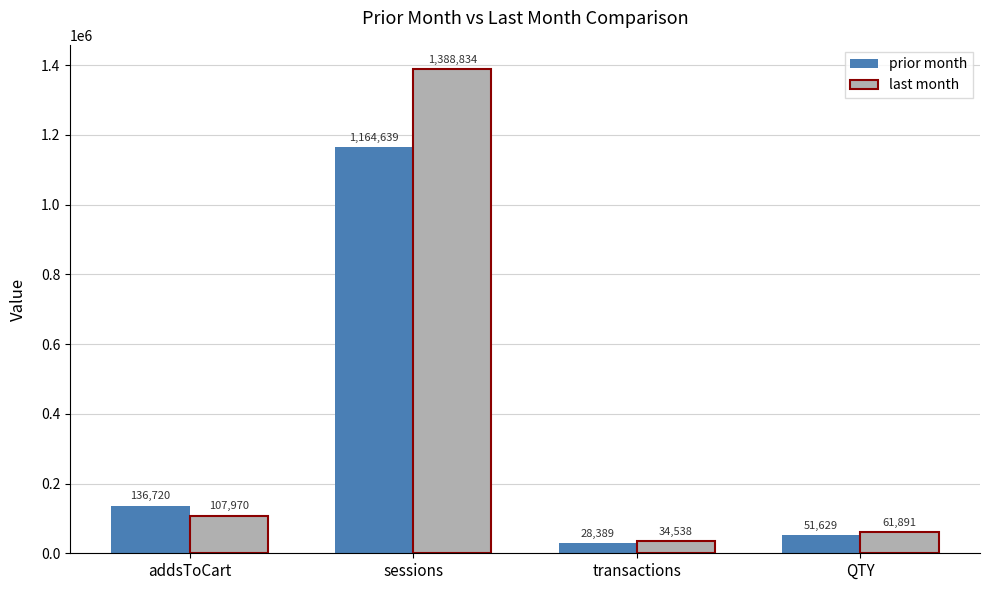

What is the label of the 2nd bar from the left?

sessions